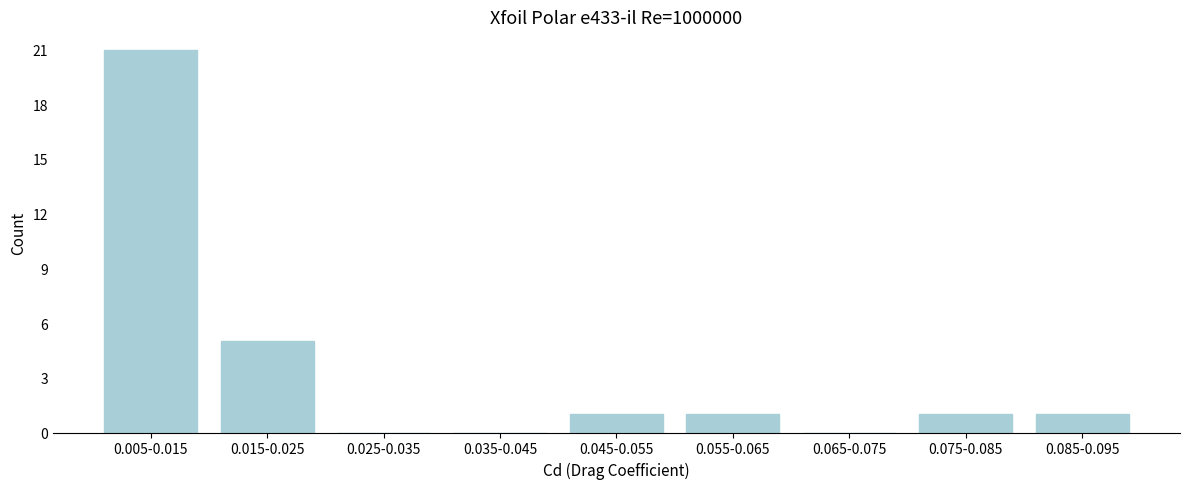

Reading left to right, transcribe all the data shown in this chart.

0.005-0.015=21	0.015-0.025=5	0.025-0.035=0	0.035-0.045=0	0.045-0.055=1	0.055-0.065=1	0.065-0.075=0	0.075-0.085=1	0.085-0.095=1